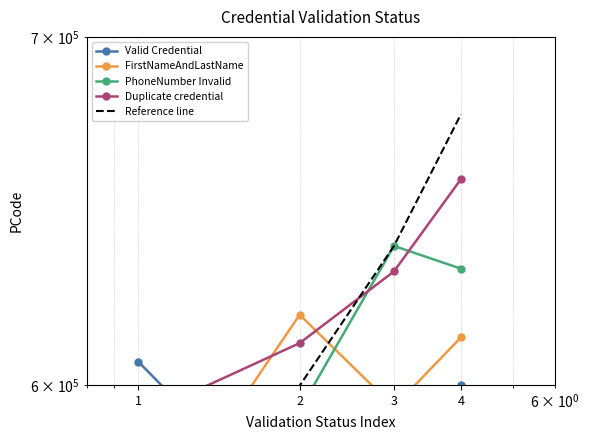

What is the difference between the second highest and second lowest values in the FirstNameAndLastName series?

18569.0